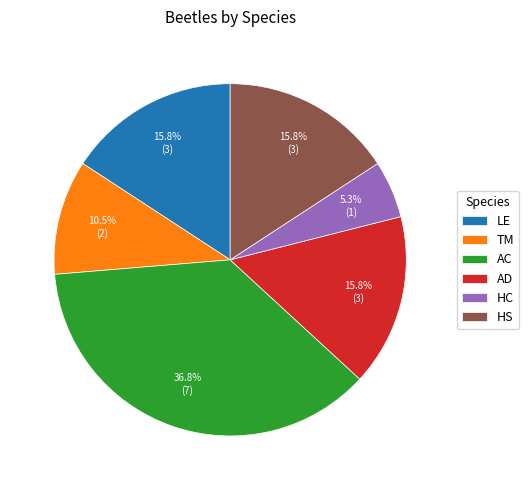

Approximately how many times larger is the value at TM compared to AD?

0.7